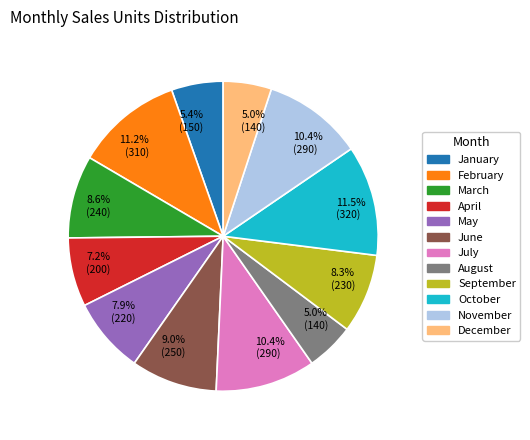

What percentage is the August slice, to the nearest percent?

5%